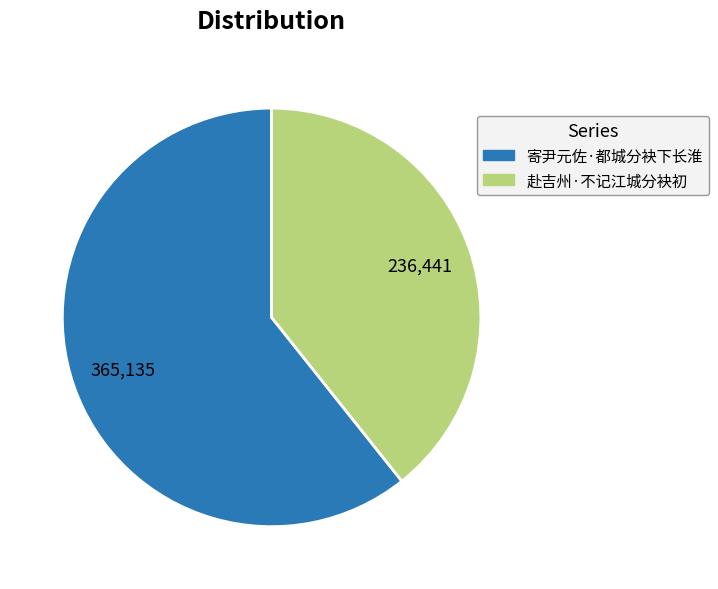

True or false: 寄尹元佐·都城分袂下长淮 accounts for 61% of the total.

True